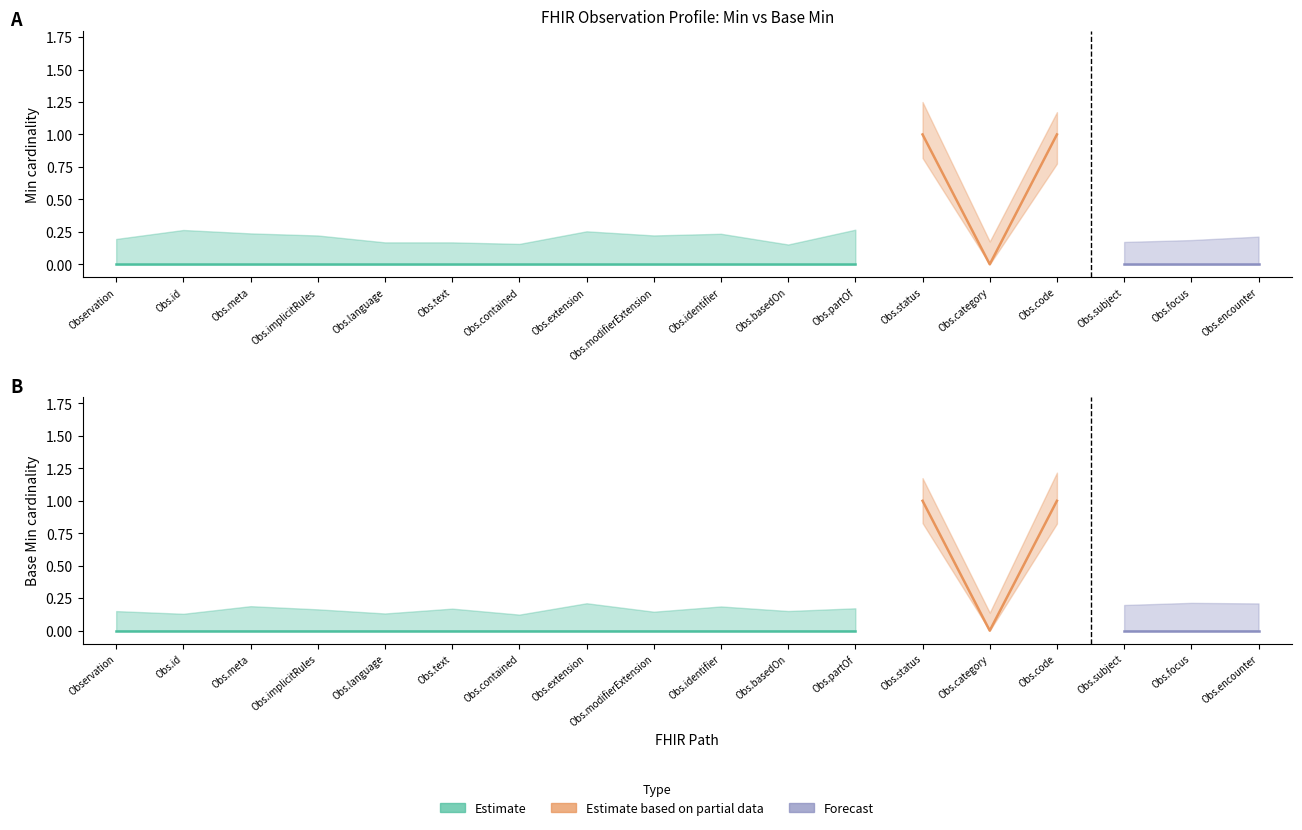

True or false: Base Min and Min cross at least once.

False